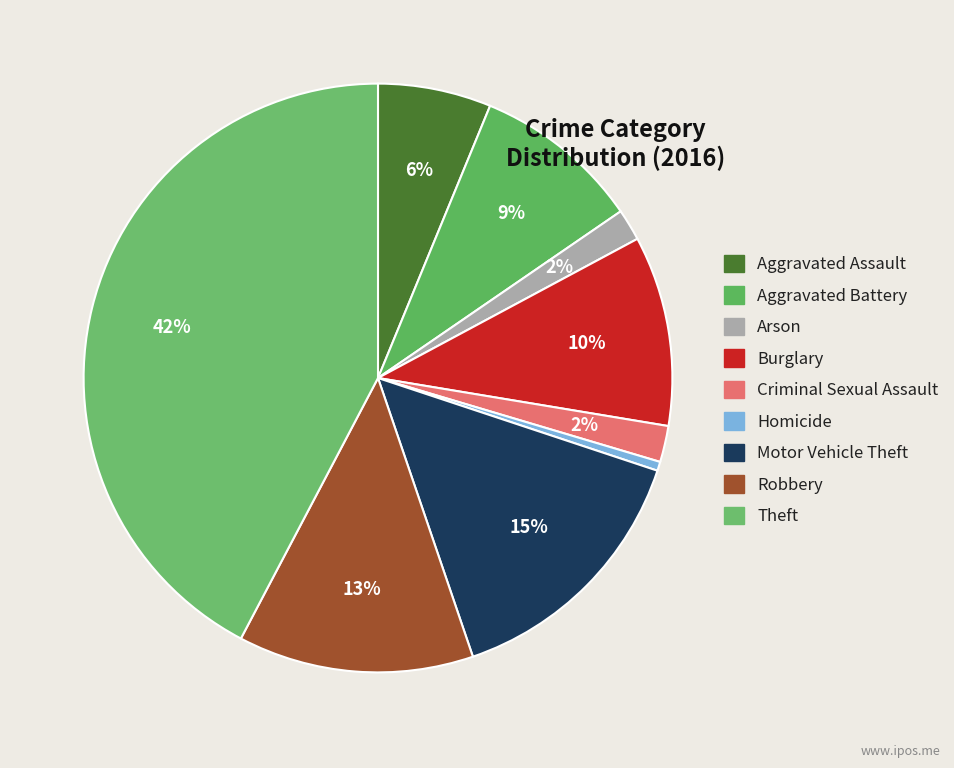

Count the number of slices in the pie.

9